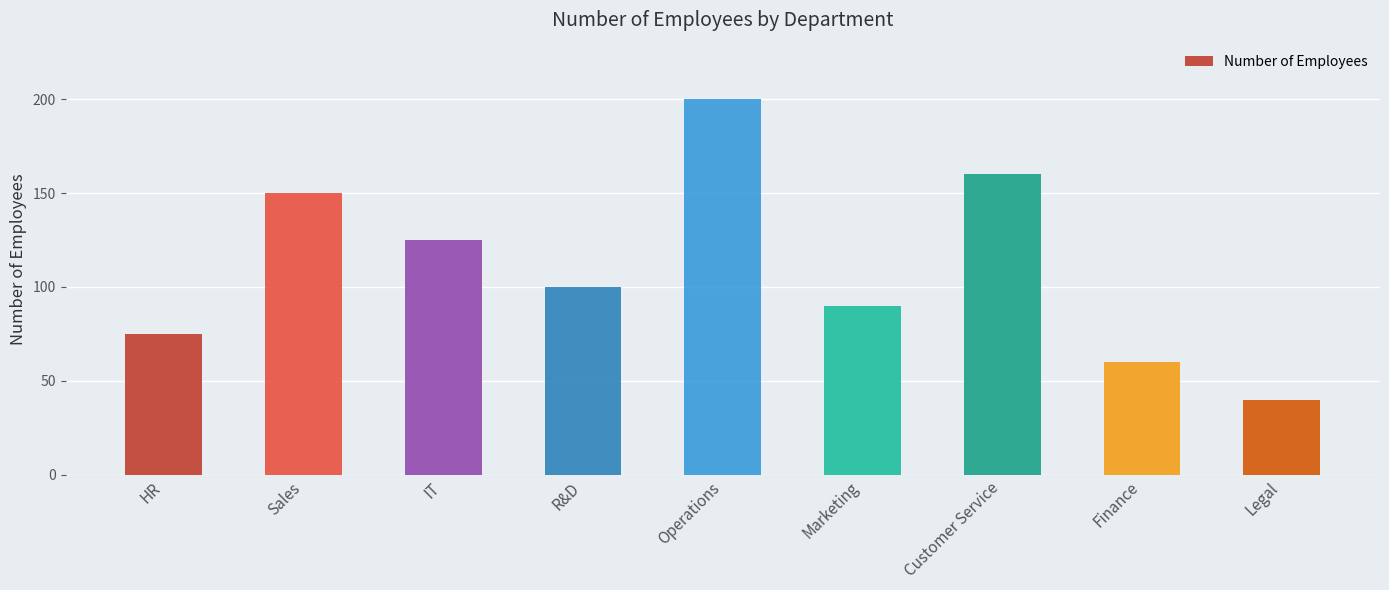

Are the bars horizontal?

No